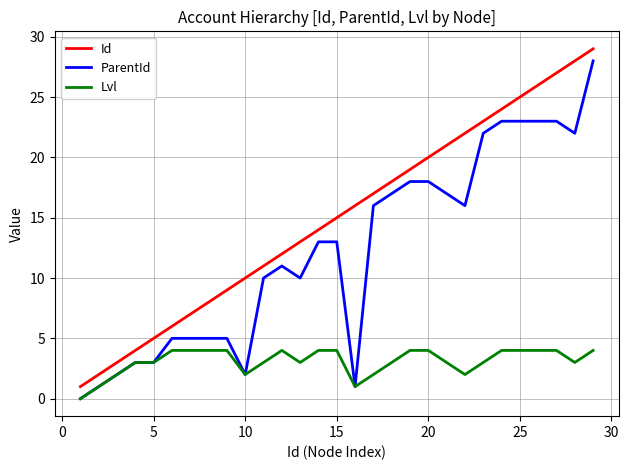

Reading left to right, list all the values displayed in this chart.

Id: 1	2	3	4	5	6	7	8	9	10	11	12	13	14	15	16	17	18	19	20	21	22	23	24	25	26	27	28	29
ParentId: 0	1	2	3	3	5	5	5	5	2	10	11	10	13	13	1	16	17	18	18	17	16	22	23	23	23	23	22	28
Lvl: 0	1	2	3	3	4	4	4	4	2	3	4	3	4	4	1	2	3	4	4	3	2	3	4	4	4	4	3	4